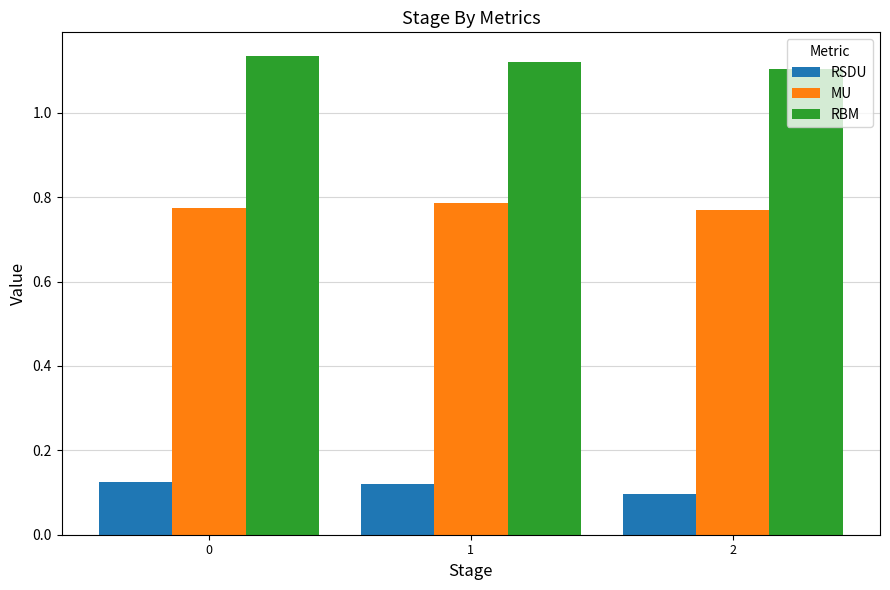

How many data points does each series have?

3